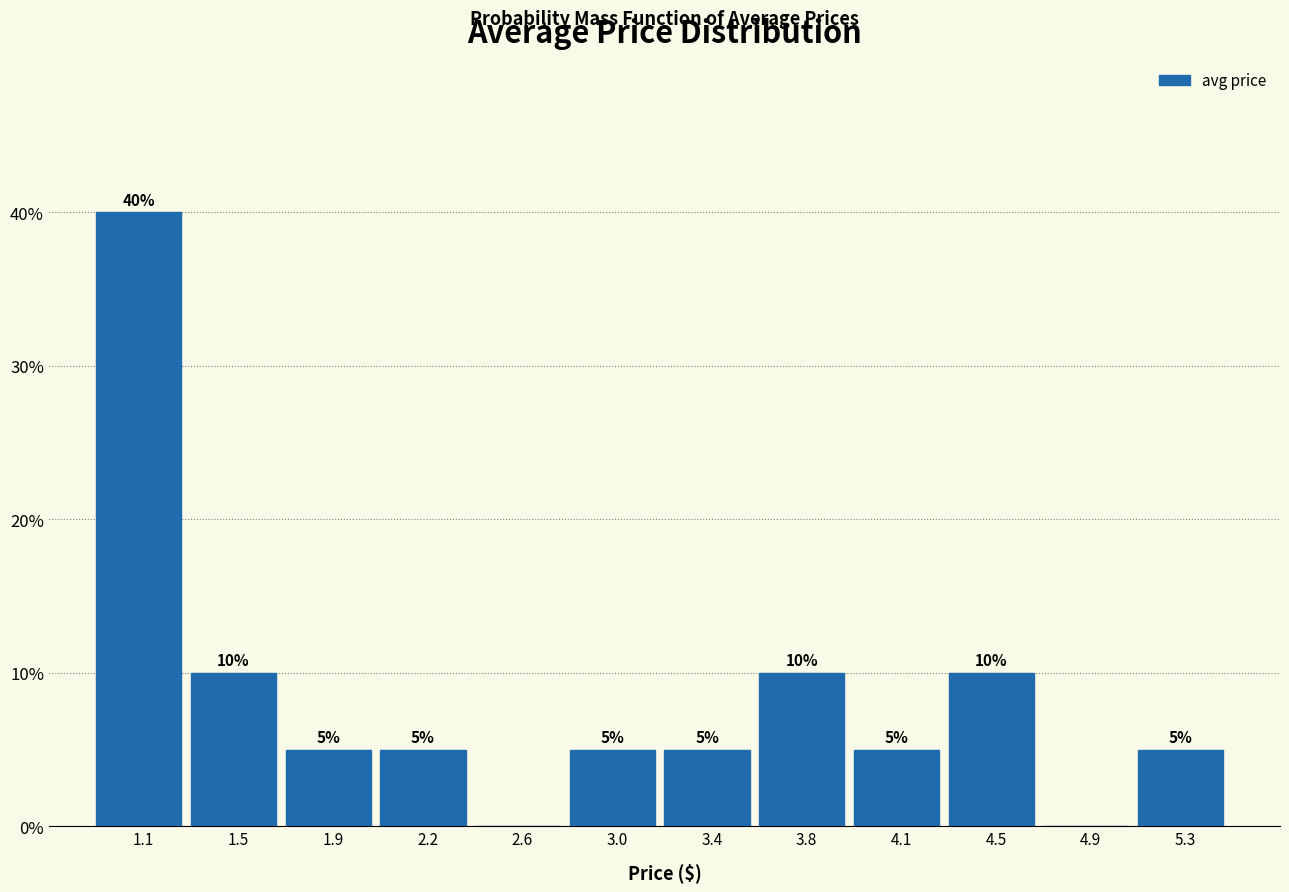

Over which range of the x-axis is the bar tallest?

0.90 to 1.30